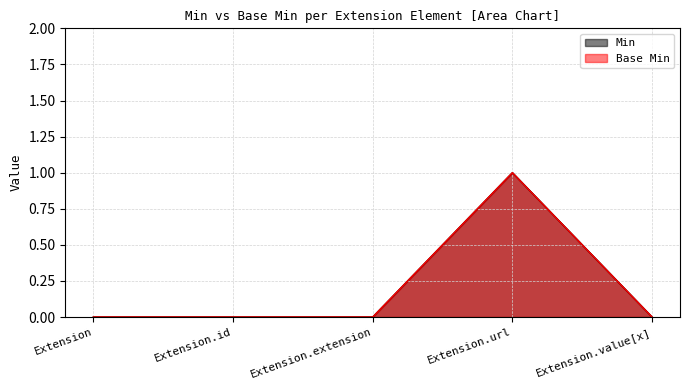

How many Base Min values are between 0 and 1?

5